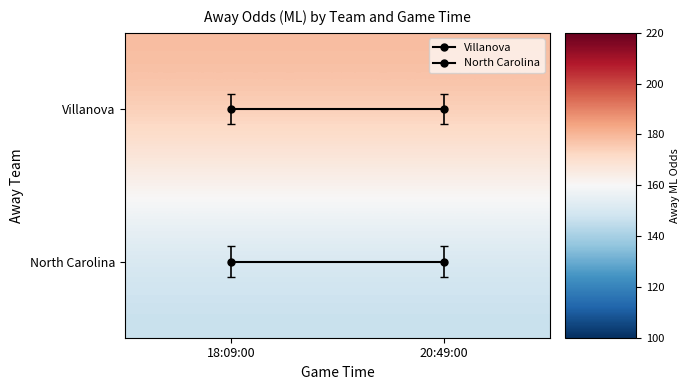

The Villanova series shows 0 at 18:09:00. True or false?

True